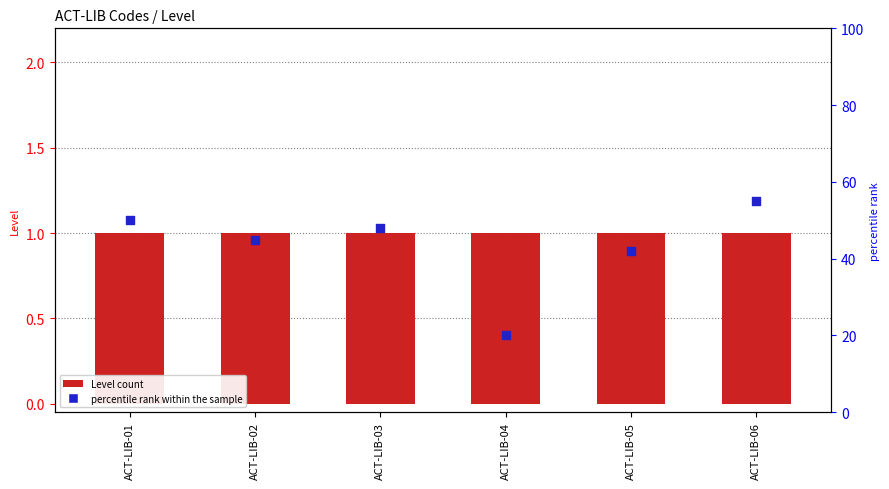

Which series has the largest Y range (max minus min)?

percentile rank within the sample